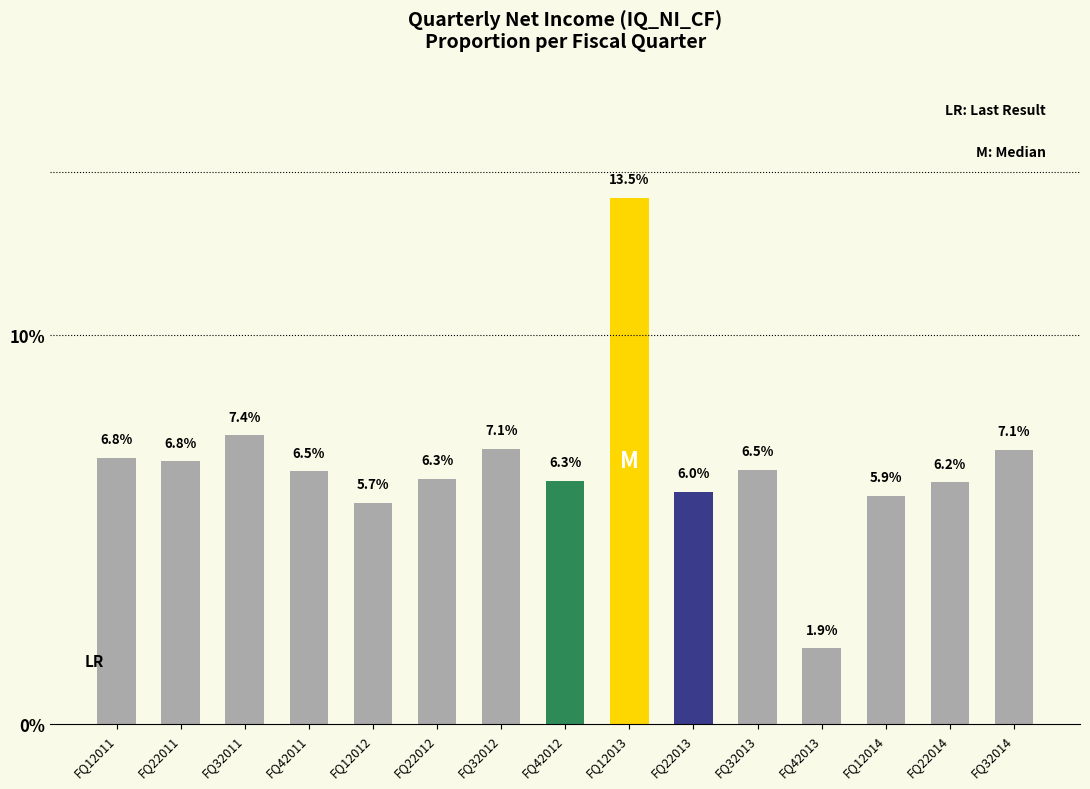

Reading left to right, transcribe all the data shown in this chart.

6.8	6.8	7.4	6.5	5.7	6.3	7.1	6.3	13.5	6.0	6.5	1.9	5.9	6.2	7.1